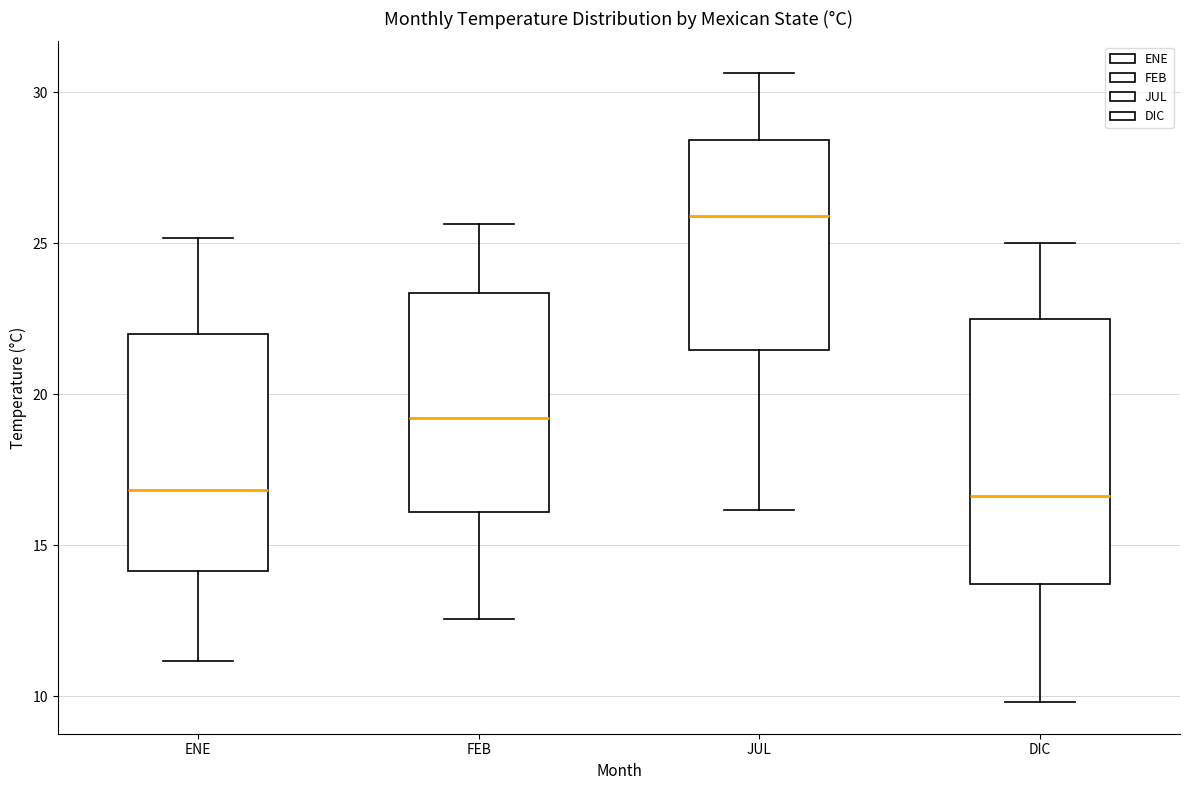

Reading left to right, read every box against the y-axis: the position of its median line, the range the box covers, and the ends of its whiskers. The values are not printed on the chart, so give them approximately, as read against the axis.

ENE: median 17.0, box 14.0 to 22.0, whiskers 11.0 to 25.0
FEB: median 19.0, box 16.0 to 23.5, whiskers 12.5 to 25.5
JUL: median 26.0, box 21.5 to 28.5, whiskers 16.0 to 30.5
DIC: median 16.5, box 13.5 to 22.5, whiskers 10.0 to 25.0